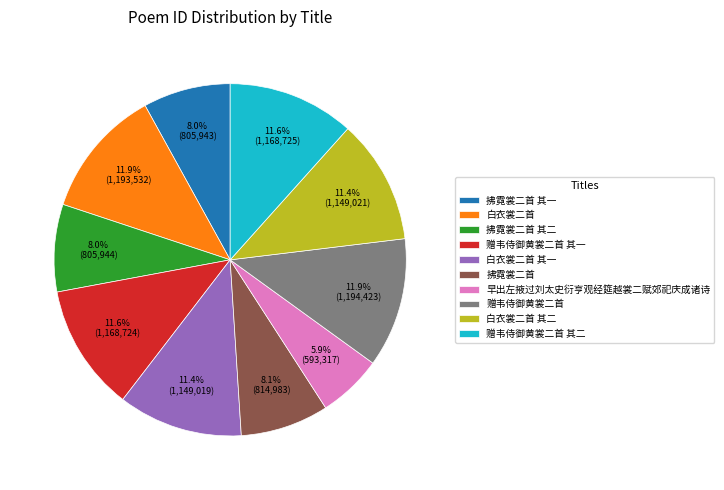

To the nearest percent, what percentage of the pie is 赠韦侍御黄裳二首 其二?

12%